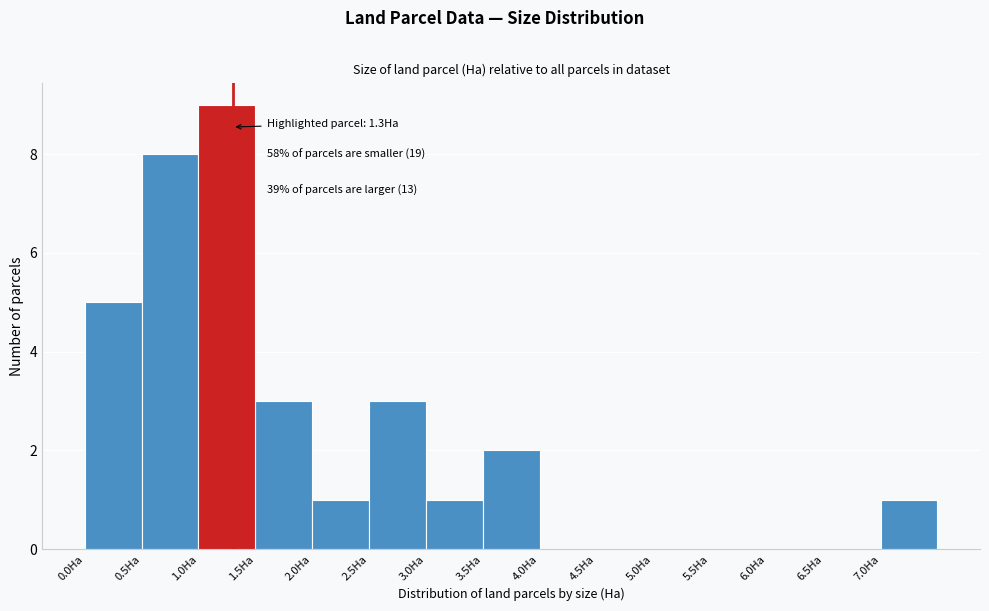

Which range on the x-axis has the tallest bar?

1.0 to 1.5